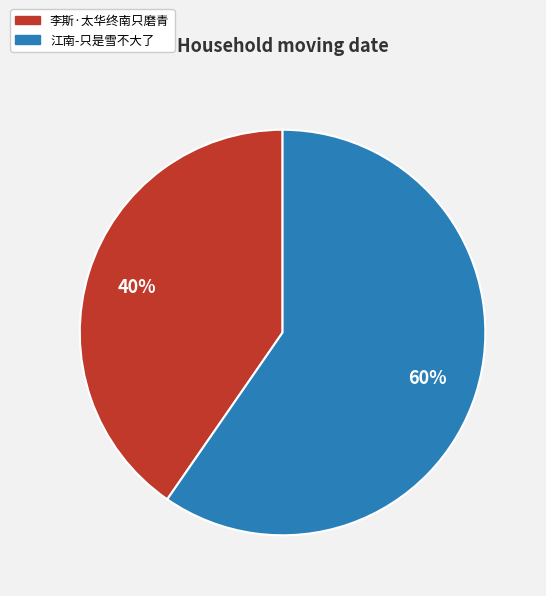

Combined, do 李斯·太华终南只磨青 and 江南-只是雪不大了 account for over 50%?

Yes